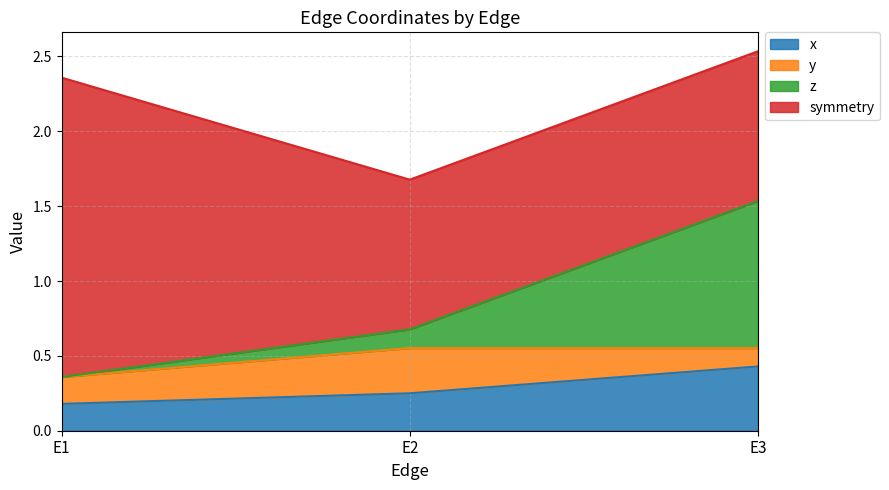

What is the smallest value displayed?

0.2